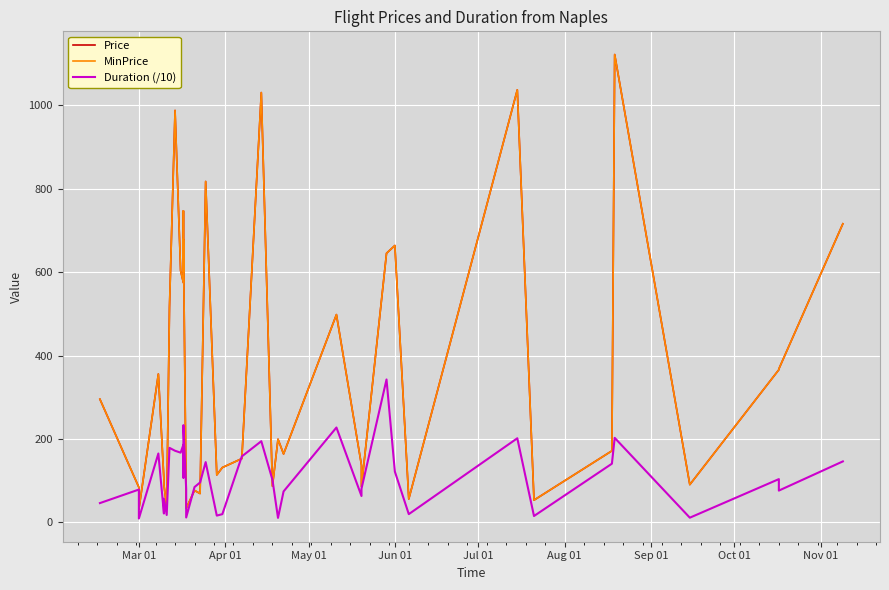

The value of Price at 11 is 321.3. True or false?

False